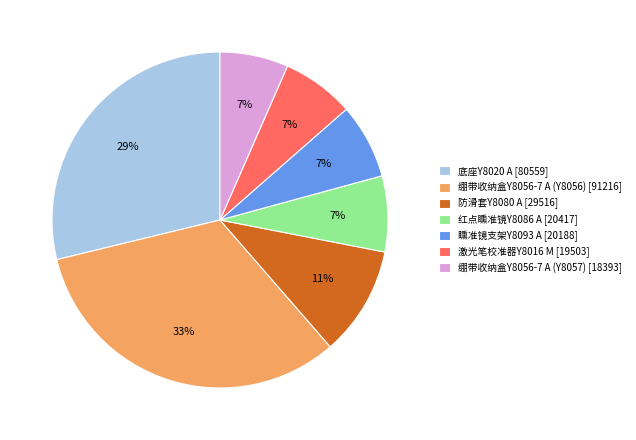

Is it true that 矄准镜支架Y8093 A [20188] is 1% of the pie?

False